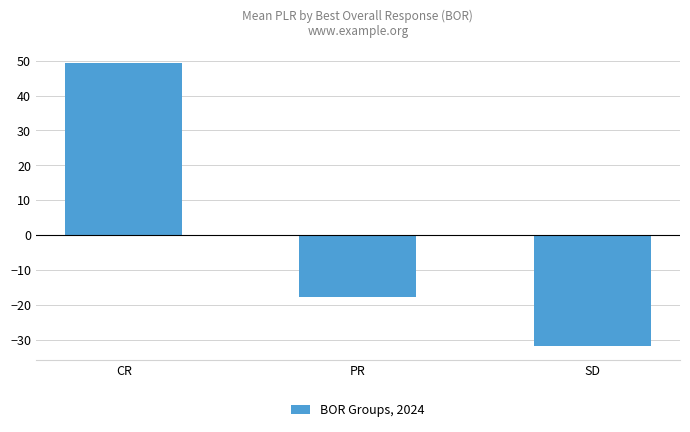

What position from the left is SD?

3